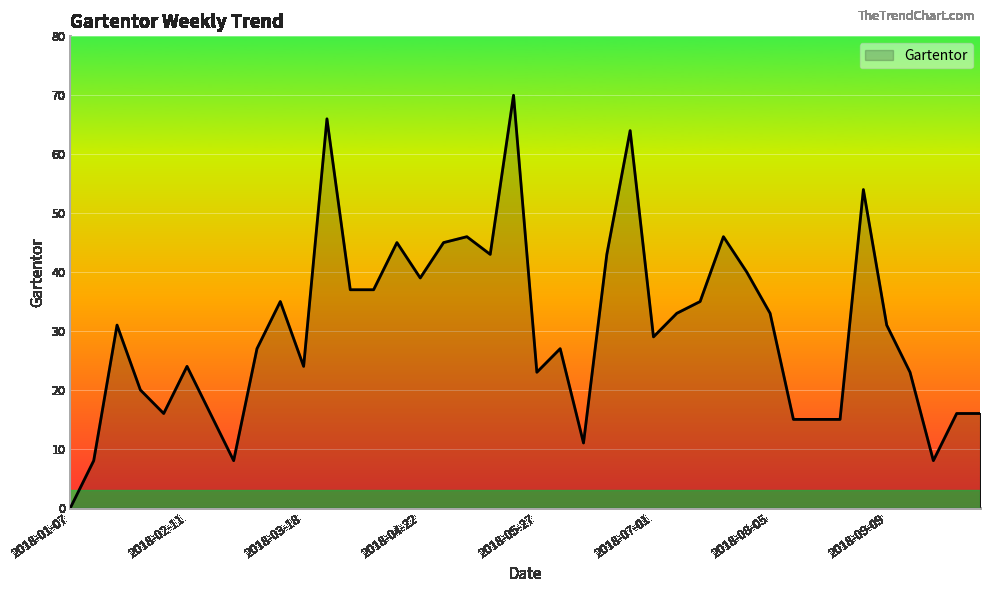

What is the greatest value displayed?

70